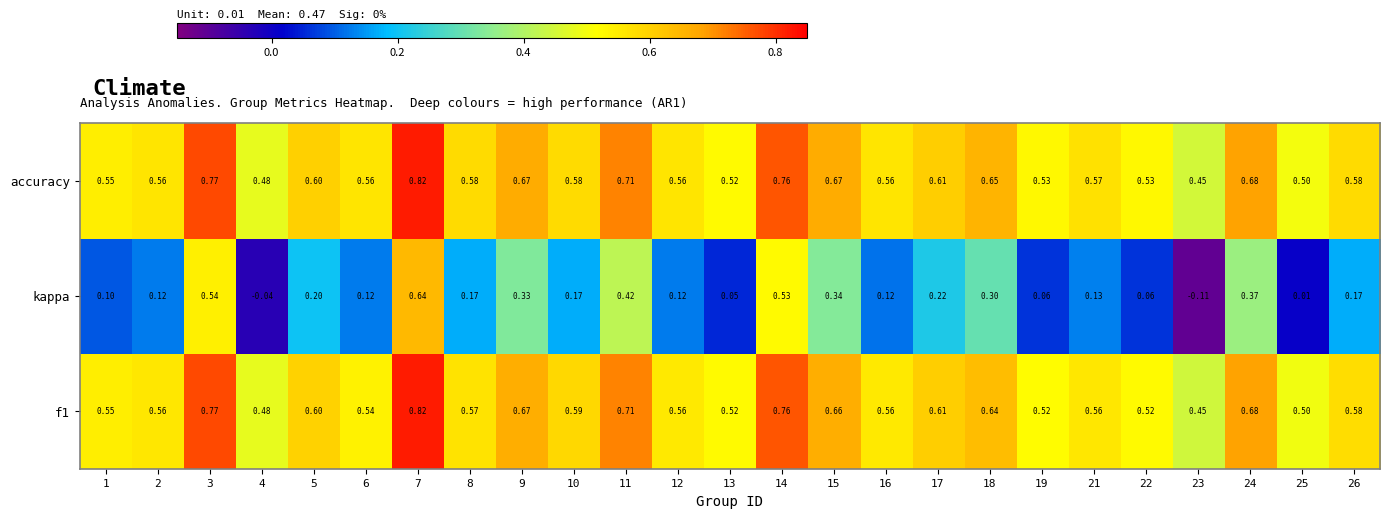

Is the value of kappa at 1 greater than the value of accuracy at 26?

No